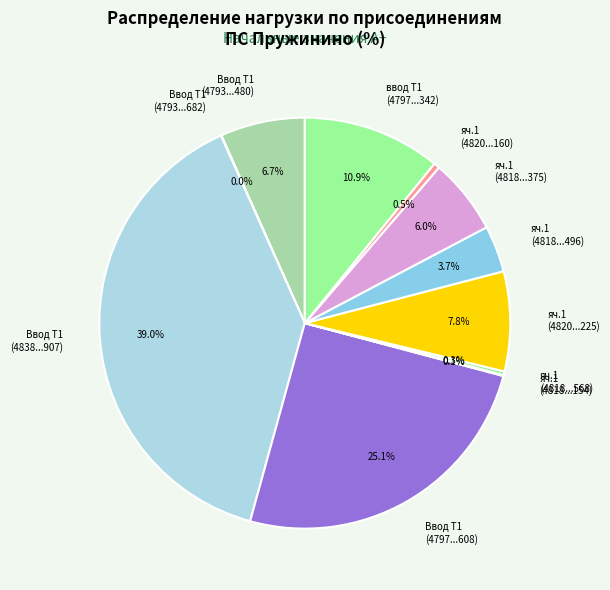

Count the number of slices in the pie.

11